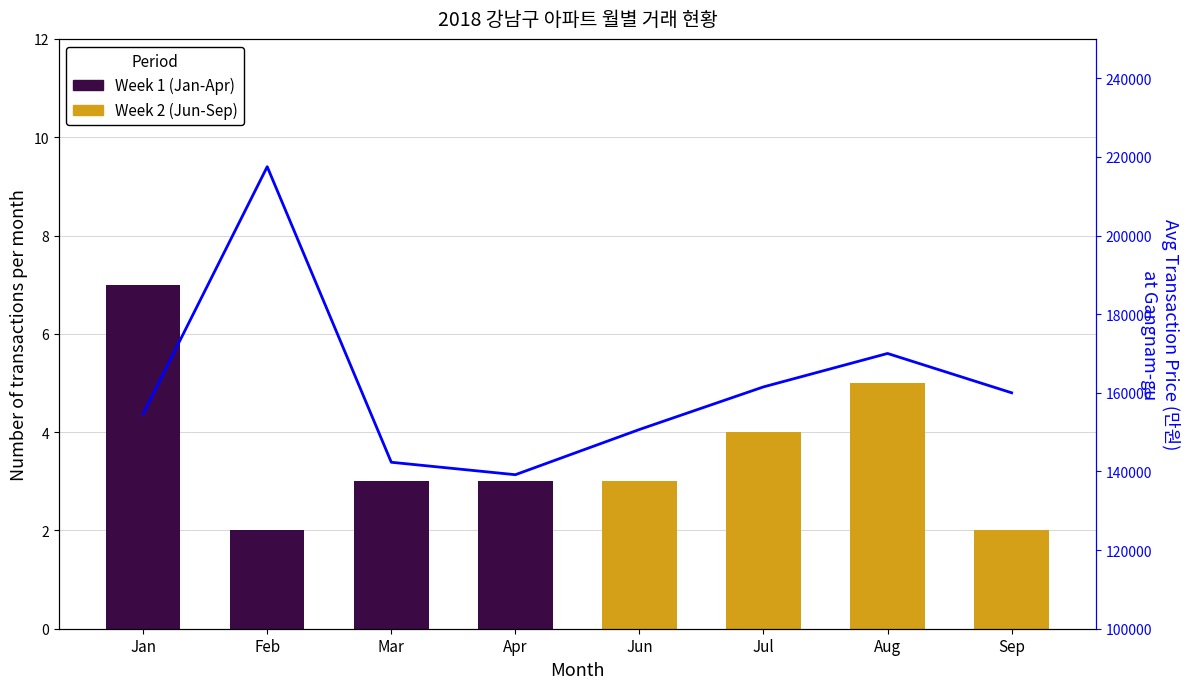

Where does the Week 1 (Jan-Apr) series first go above 2?

Jan